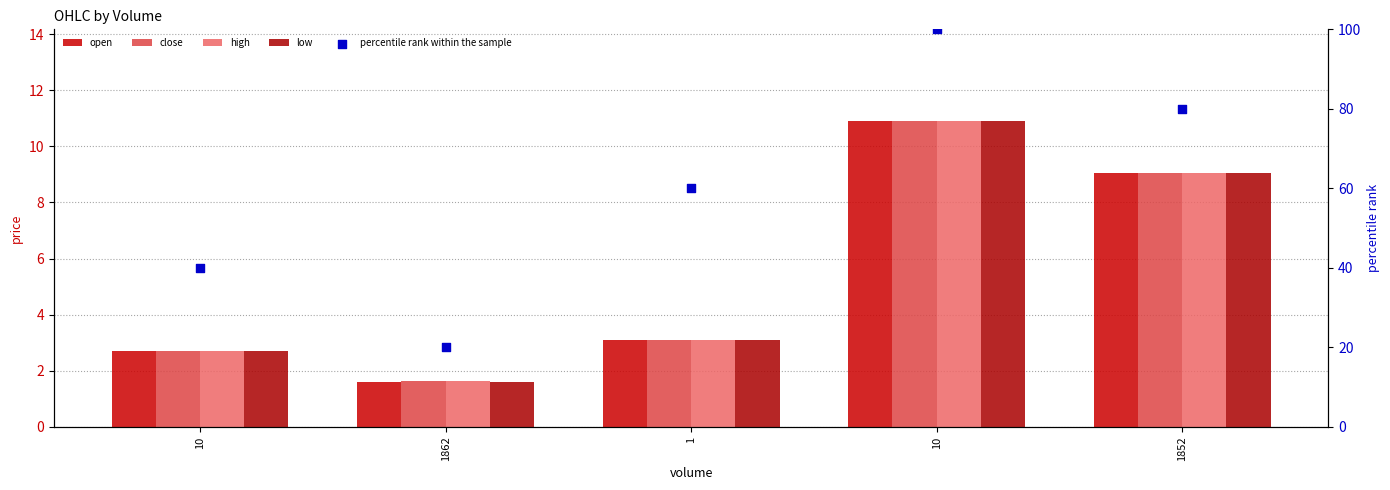

What is the total value across all series at 10?

50.8